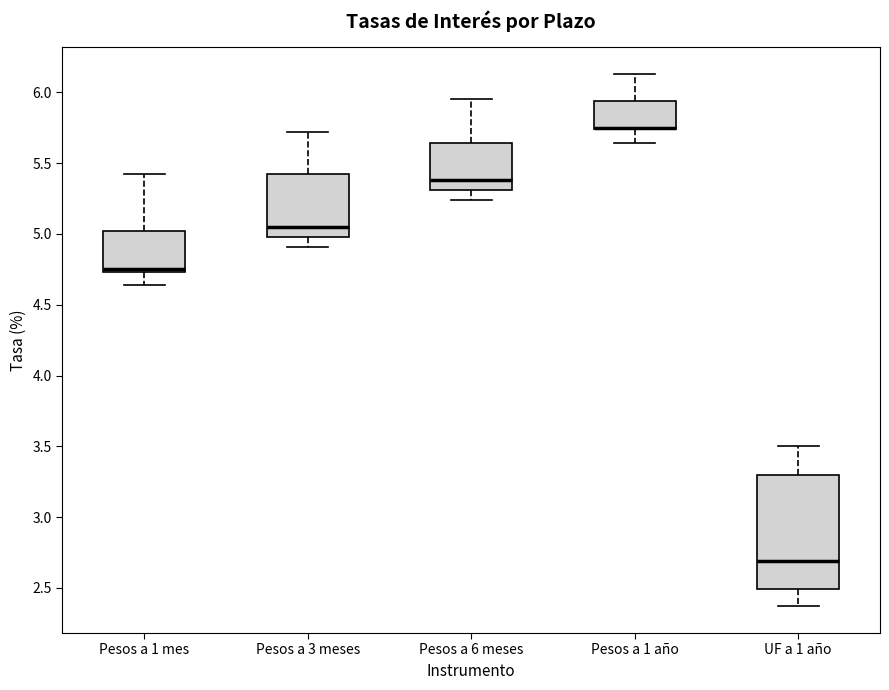

Reading left to right, read every box against the y-axis: the position of its median line, the range the box covers, and the ends of its whiskers. The values are not printed on the chart, so give them approximately, as read against the axis.

Pesos a 1 mes: median 4.75 (just above the box's lower edge), box 4.75 to 5.00, whiskers 4.65 to 5.40
Pesos a 3 meses: median 5.05, box 5.00 to 5.40, whiskers 4.90 to 5.70
Pesos a 6 meses: median 5.40, box 5.30 to 5.65, whiskers 5.25 to 5.95
Pesos a 1 año: median 5.75 (drawn on the box's lower edge), box 5.75 to 5.95, whiskers 5.65 to 6.15
UF a 1 año: median 2.70, box 2.50 to 3.30, whiskers 2.35 to 3.50